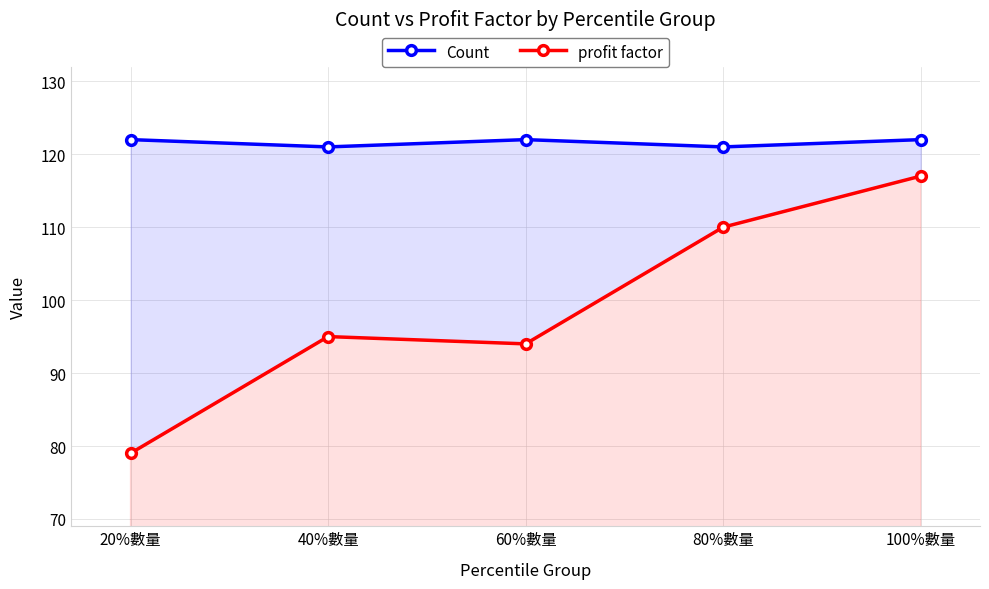

What position from the left is 20%數量?

1